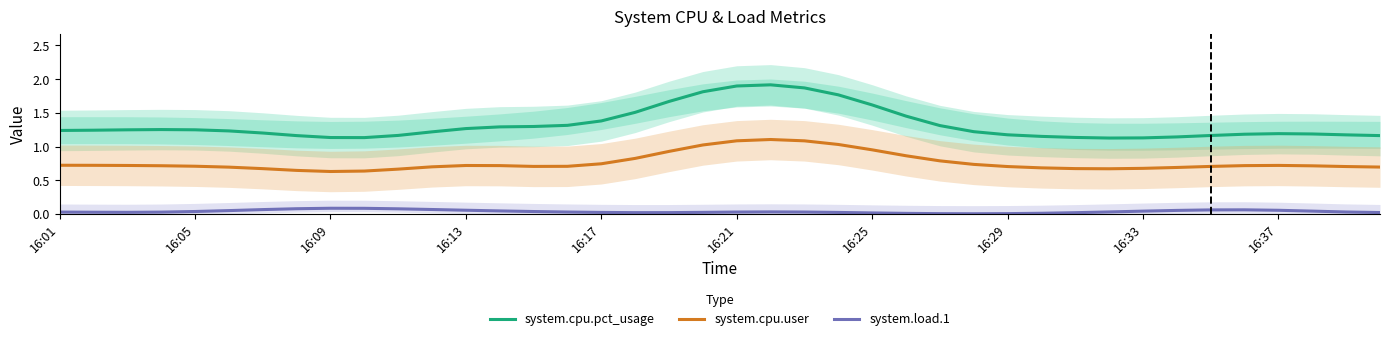

At how many categories does at least one series exceed 1?

40